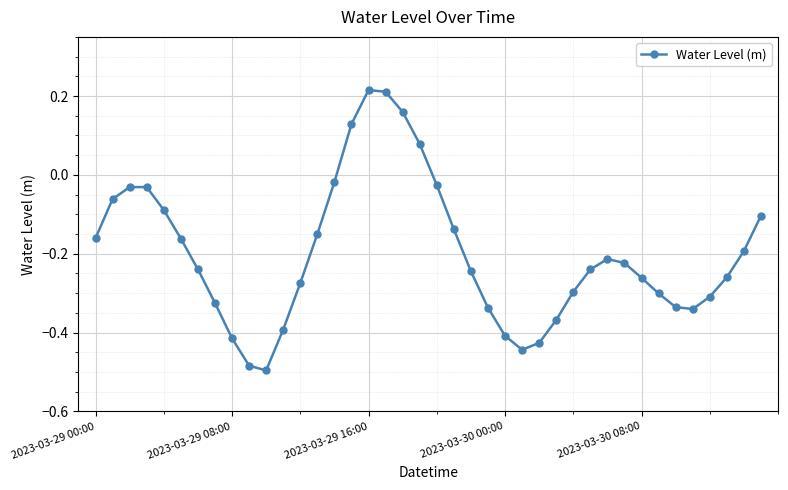

How many points are higher than both their immediate neighbors (excluding endpoints)?

3